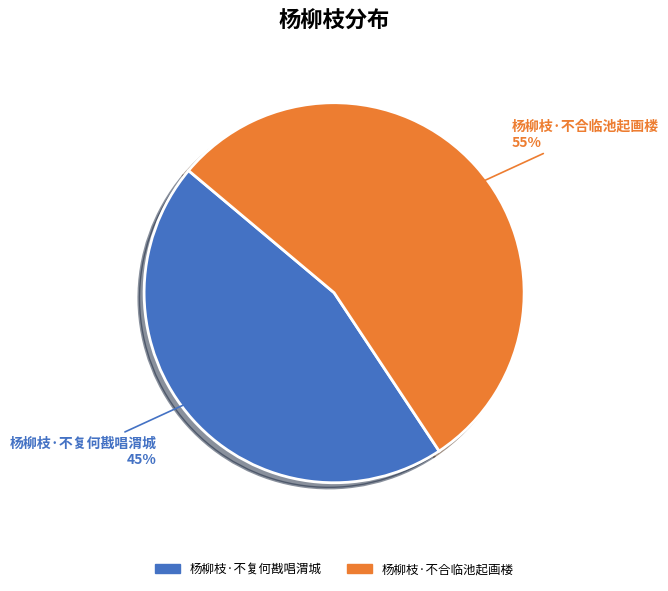

Which has a higher value, 杨柳枝·不合临池起画楼 or 杨柳枝·不复何戡唱渭城?

杨柳枝·不合临池起画楼